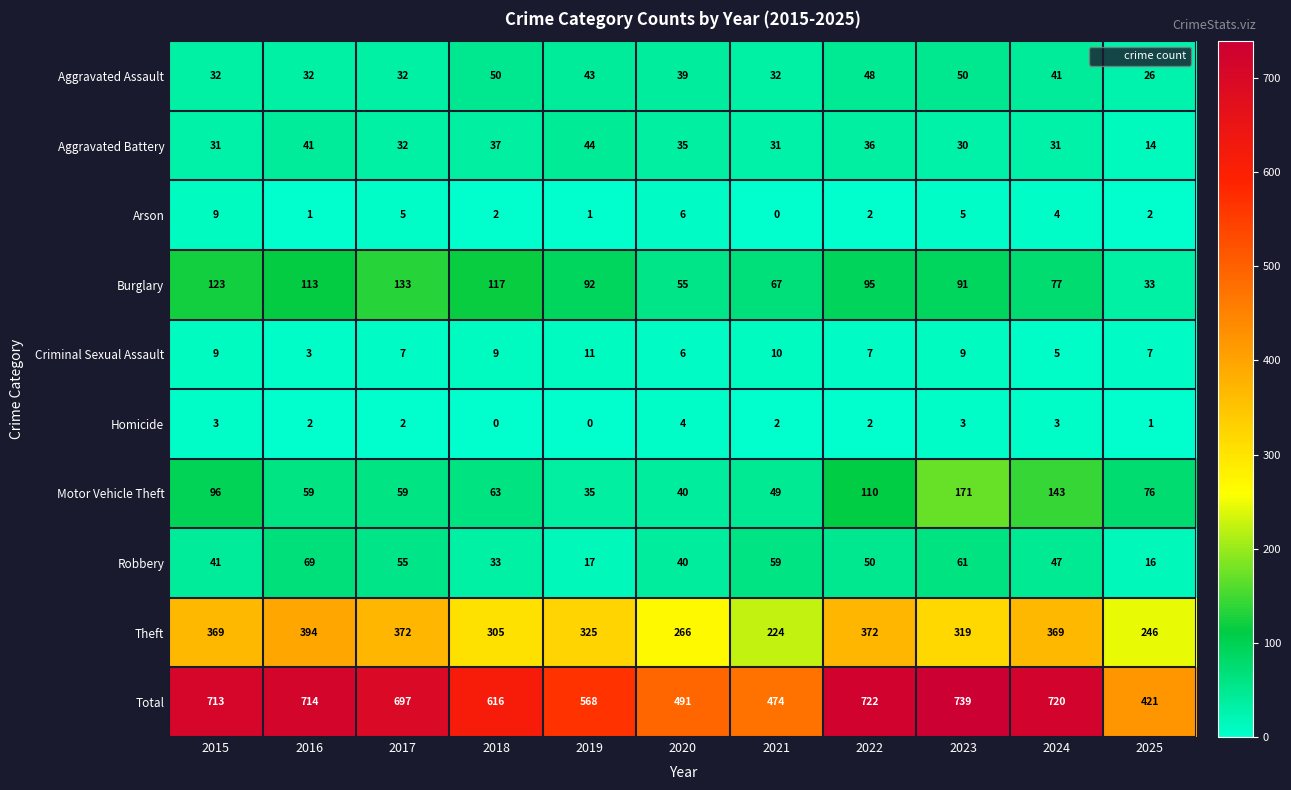

Is it true that Total equals 616 at 2018?

True